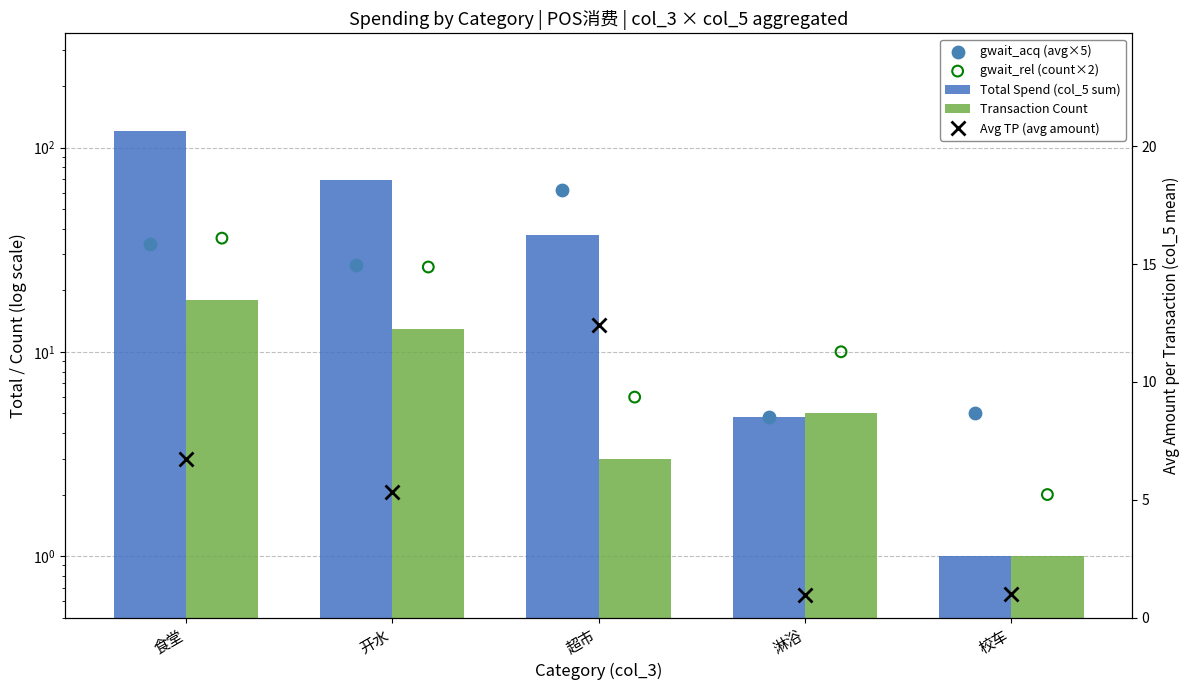

Which series reaches the maximum Y coordinate?

Total Spend (col_5 sum)